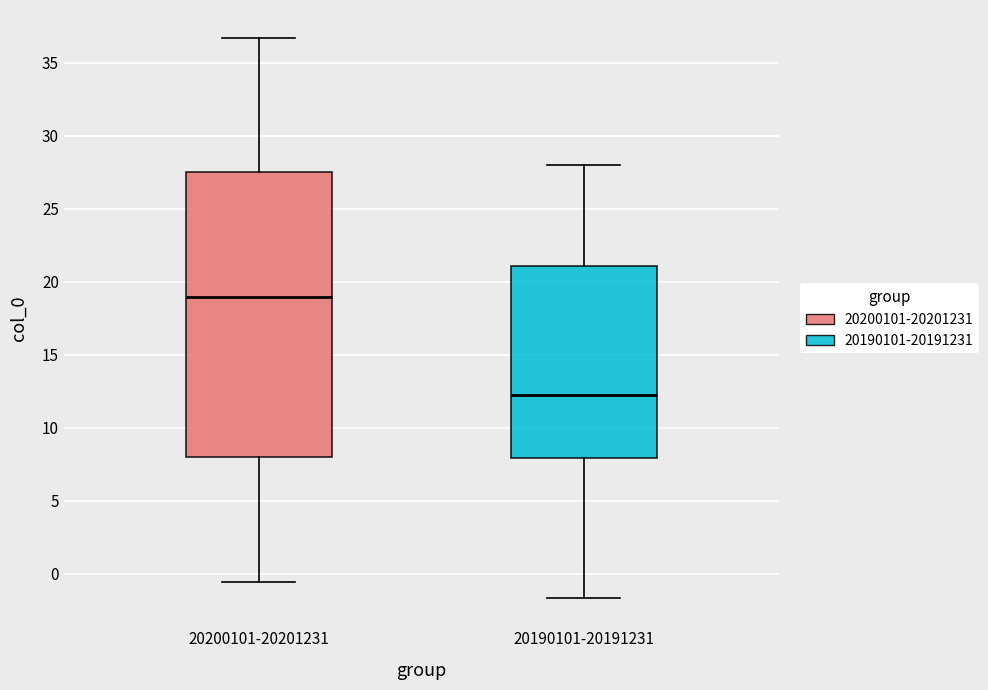

Which box is the tallest, from its lower edge to its upper edge?

20200101-20201231